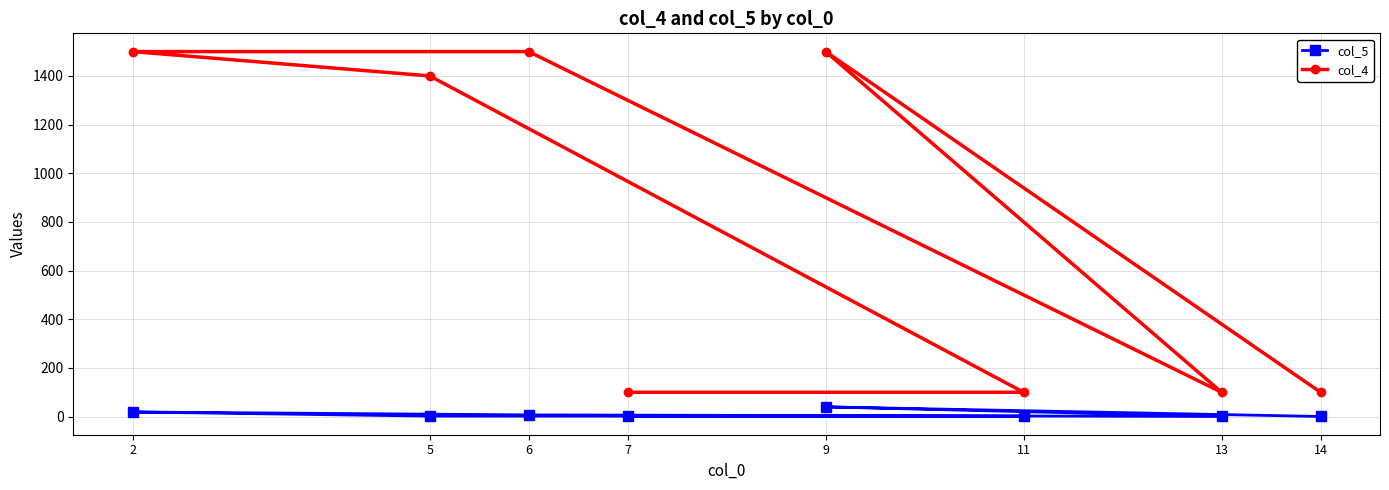

In col_5, how many points are higher than both neighbors (excluding endpoints)?

2